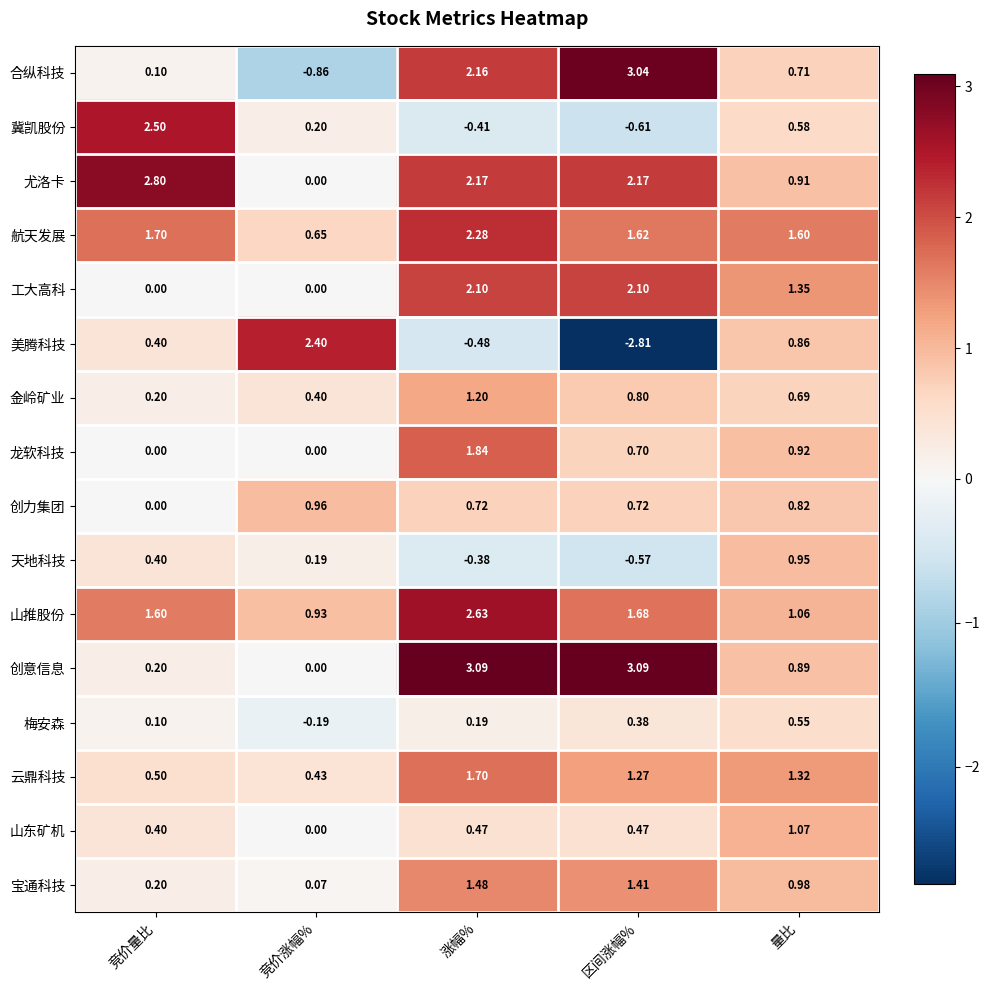

What is the difference between the highest and lowest values at 区间涨幅%?

5.9